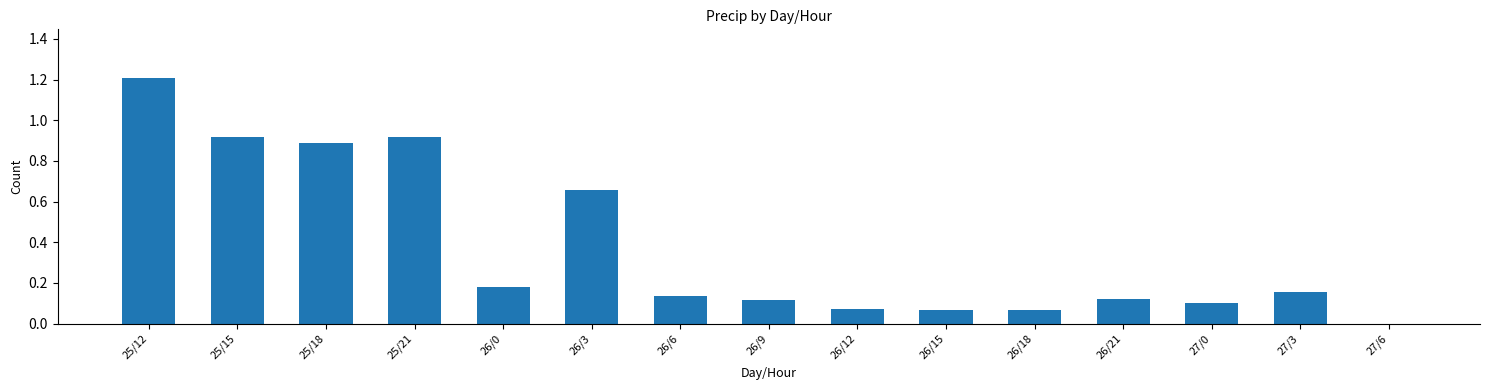

What is the change in value from 26/3 to 26/21?

-0.5